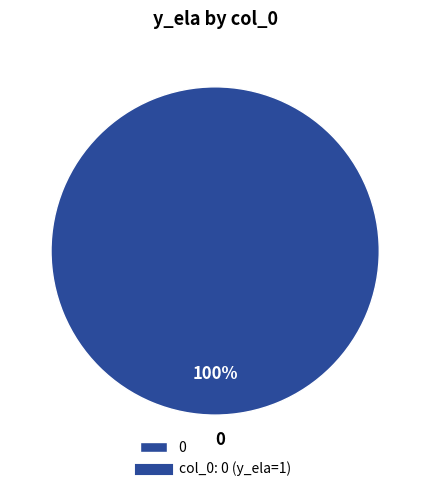

Rank the categories by value from lowest to highest.

0